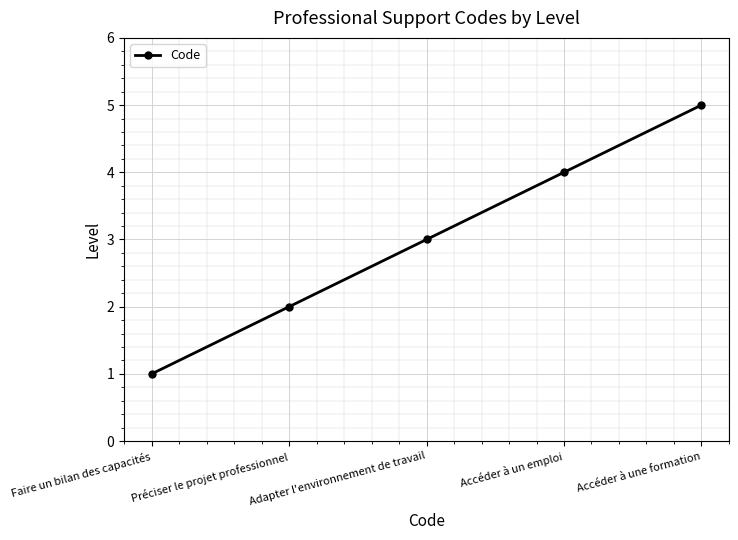

Rank the categories by value from lowest to highest.

Faire un bilan des capacités, Préciser le projet professionnel, Adapter l'environnement de travail, Accéder à un emploi, Accéder à une formation